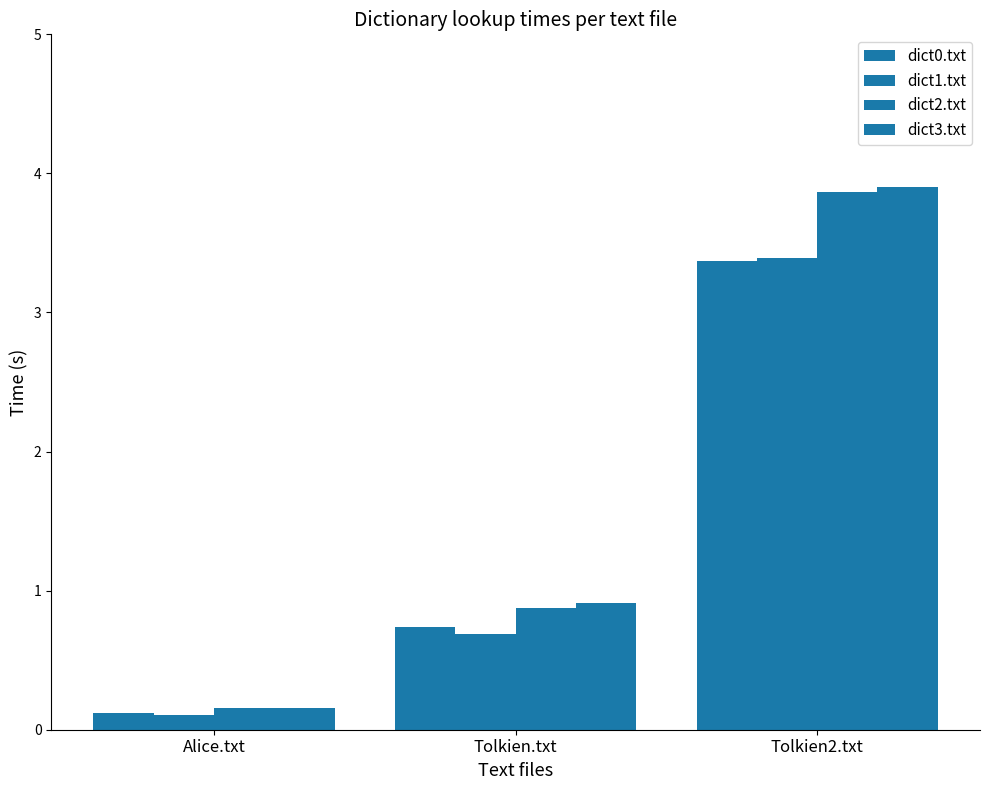

What is the minimum value for dict2.txt?

0.2